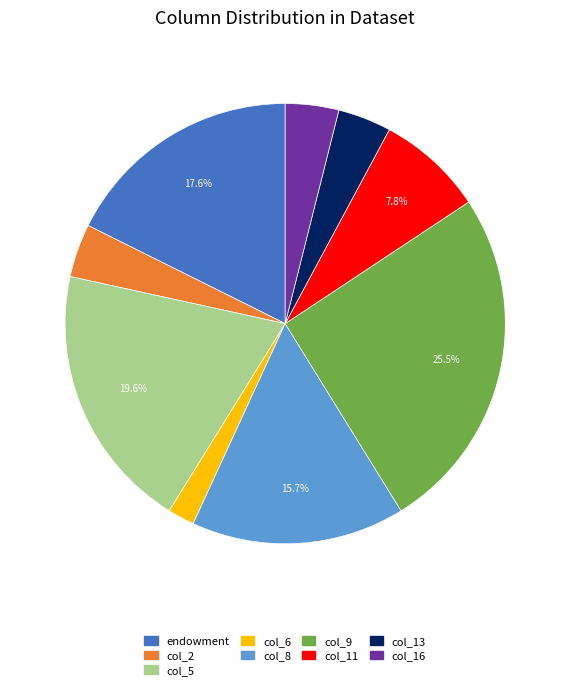

Is there any slice that represents more than half of the pie?

No